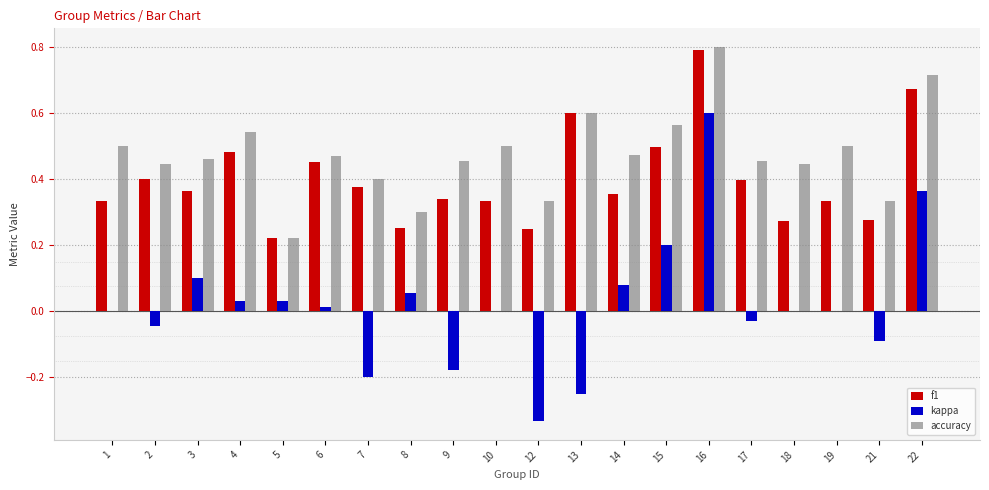

What is the highest value of the accuracy series?

0.8